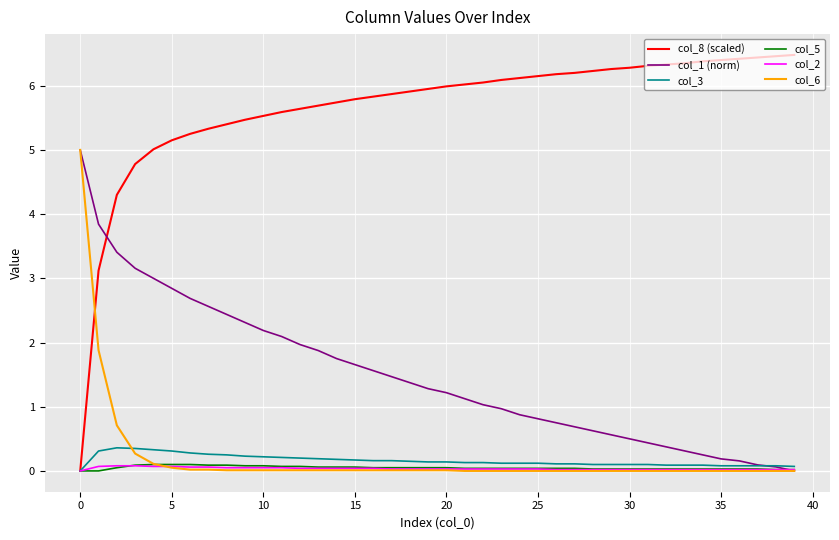

True or false: col_8 (scaled) and col_6 intersect in this chart.

True